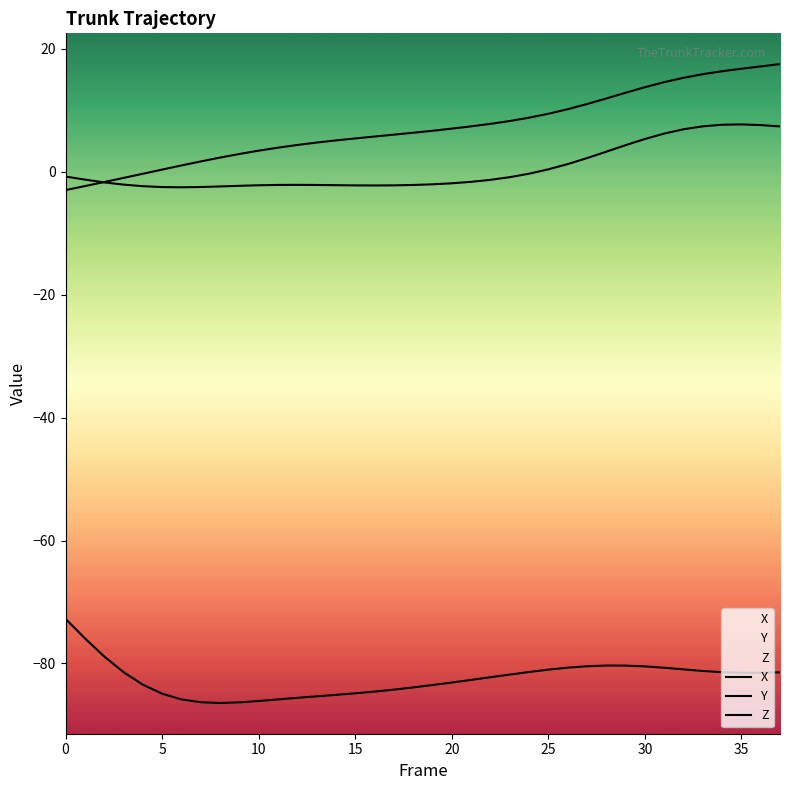

At which category is the sum across all series the highest?

37